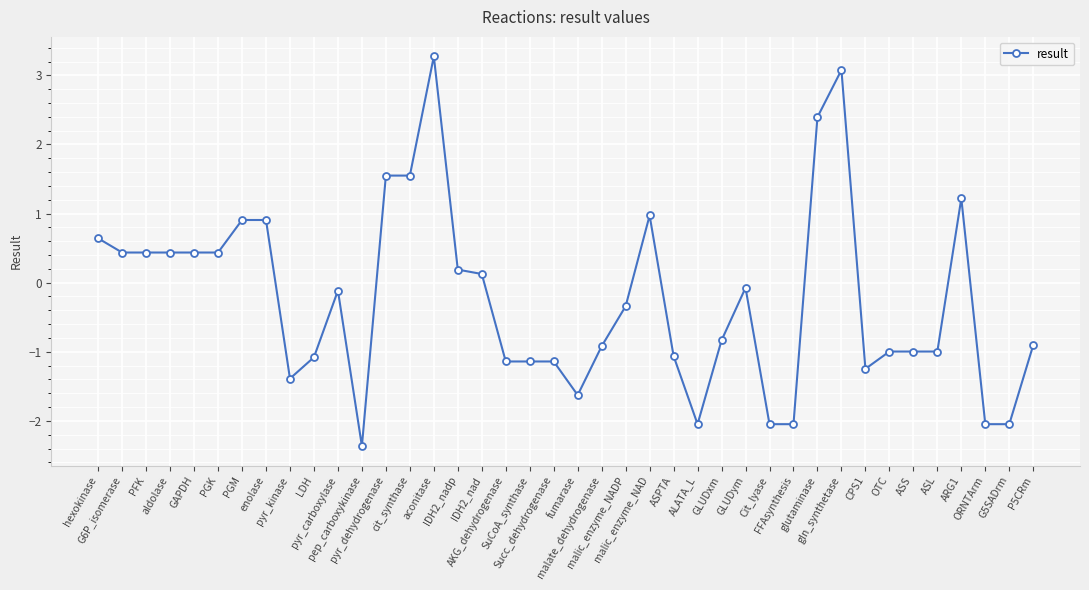

What is the greatest value displayed?

3.3